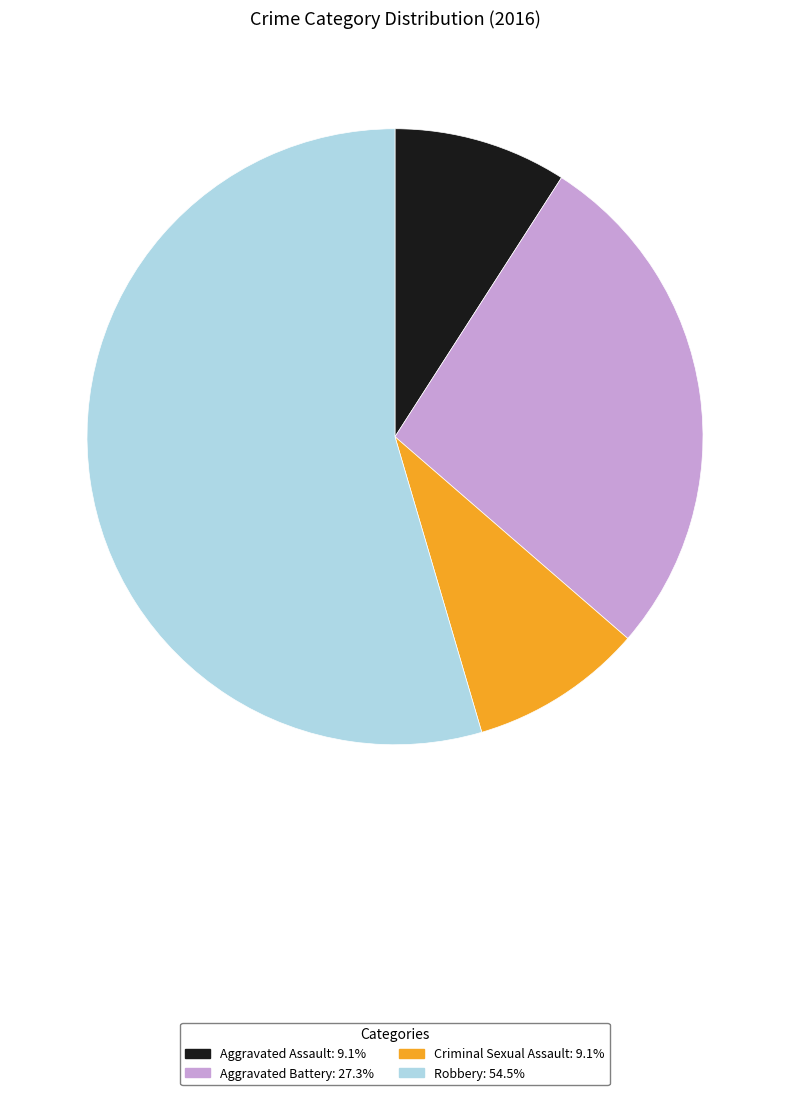

Is it true that Aggravated Assault is 9% of the pie?

True